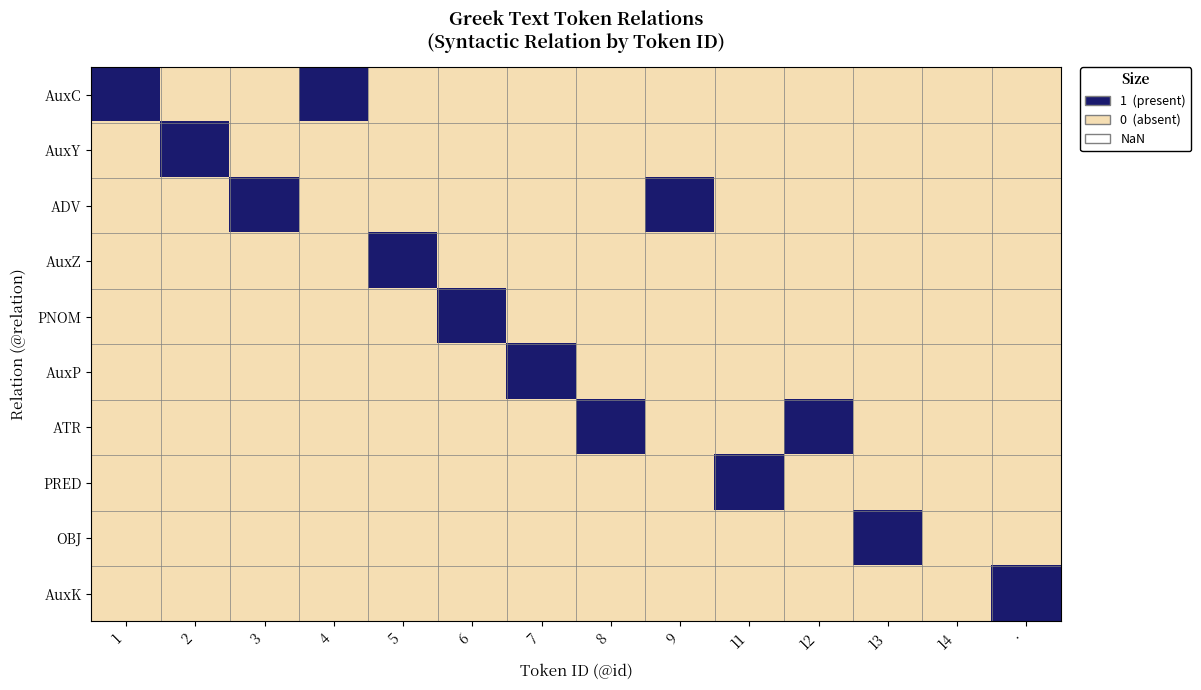

Which series has the largest total across all categories?

AuxC